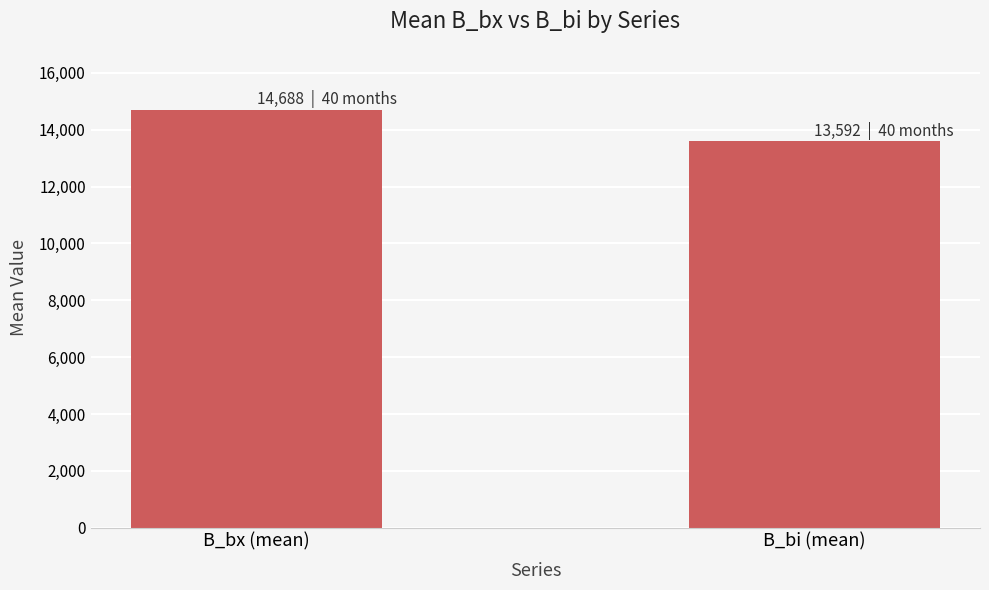

Reading left to right, transcribe all the data shown in this chart.

B_bx (mean)=14687.7	B_bi (mean)=13592.0